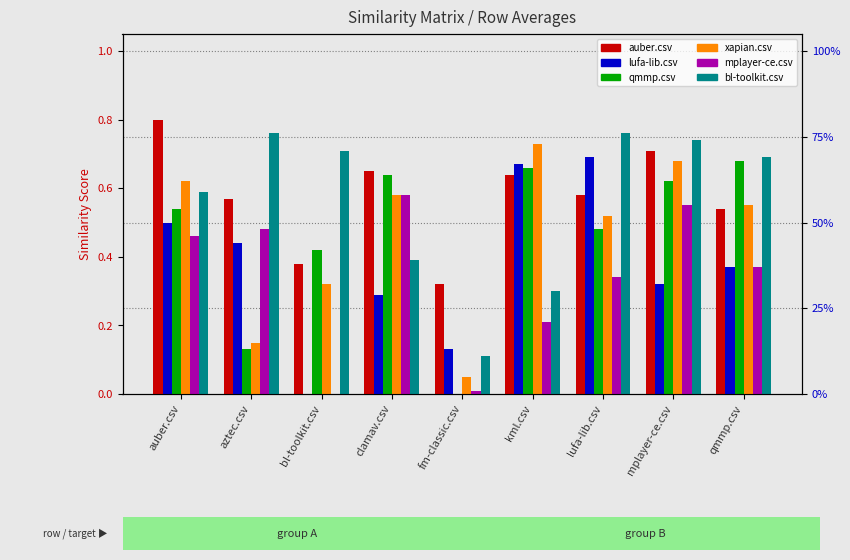

Is it true that qmmp.csv equals 0.2 at aztec.csv?

False